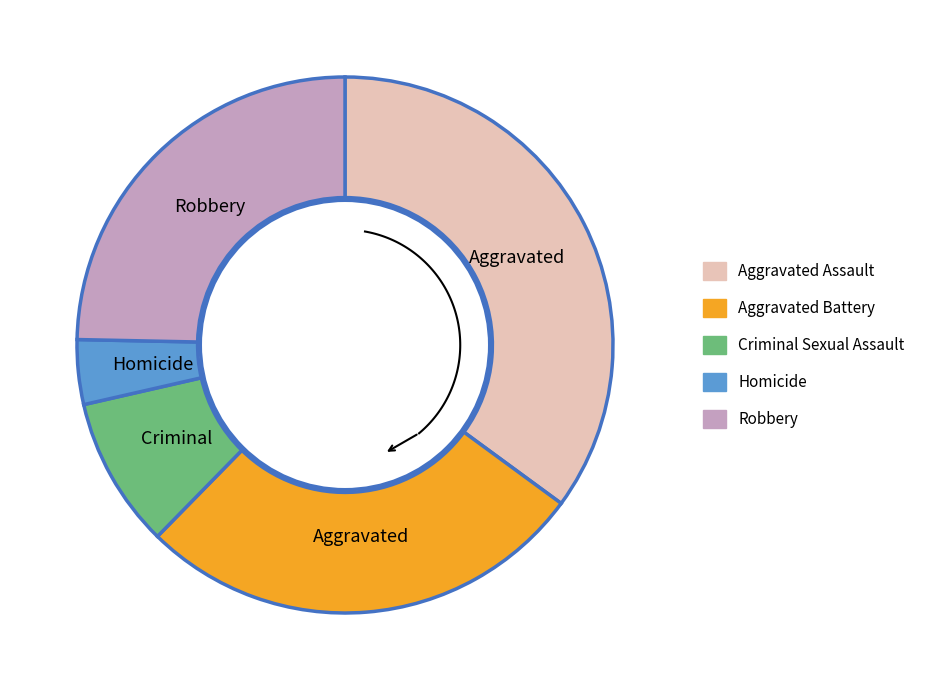

How many slices are in this pie chart?

5